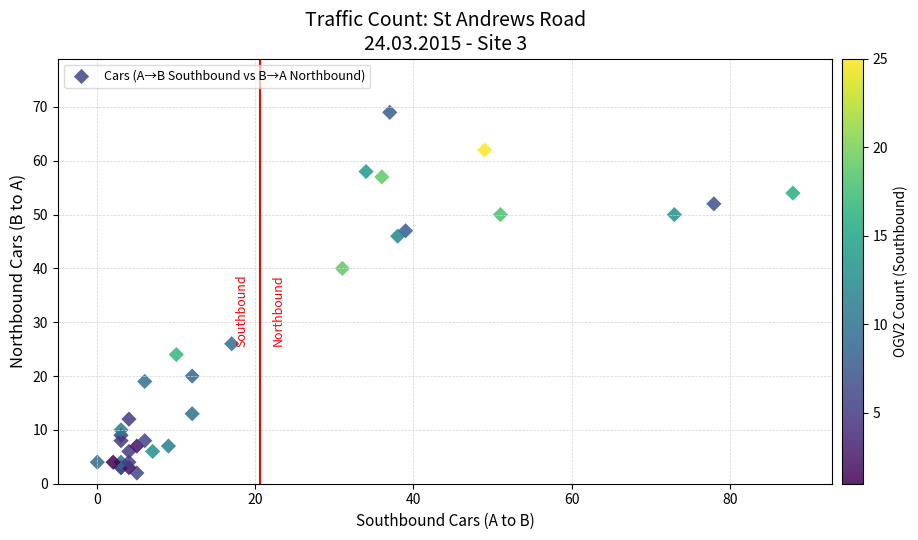

What Y value in the scatter plot is closest to 35?

40